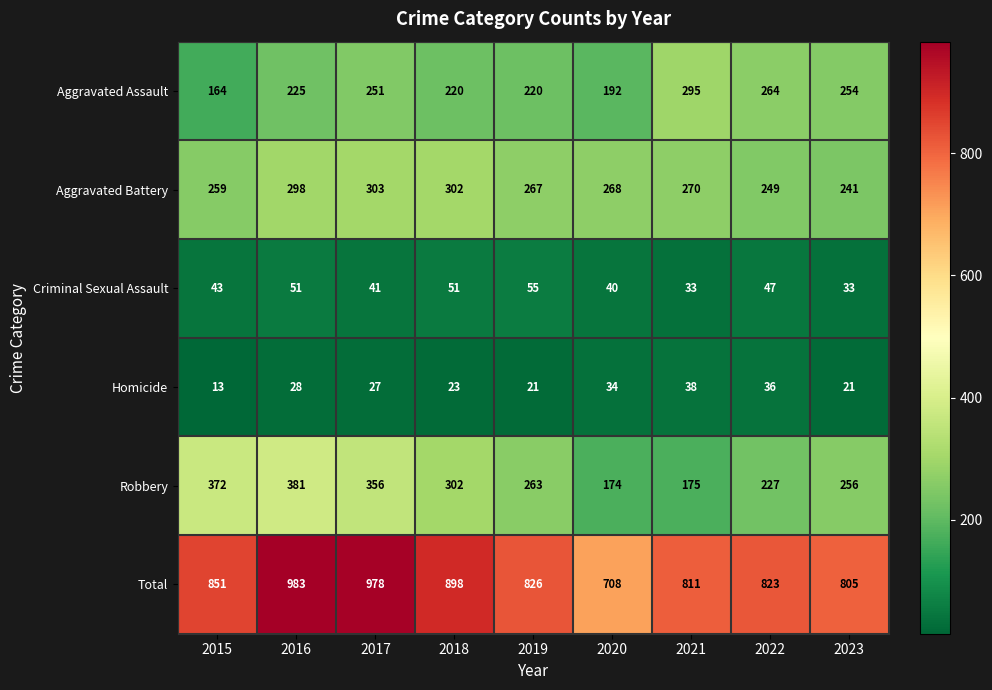

What is the difference between the highest and lowest values at 2015?

838